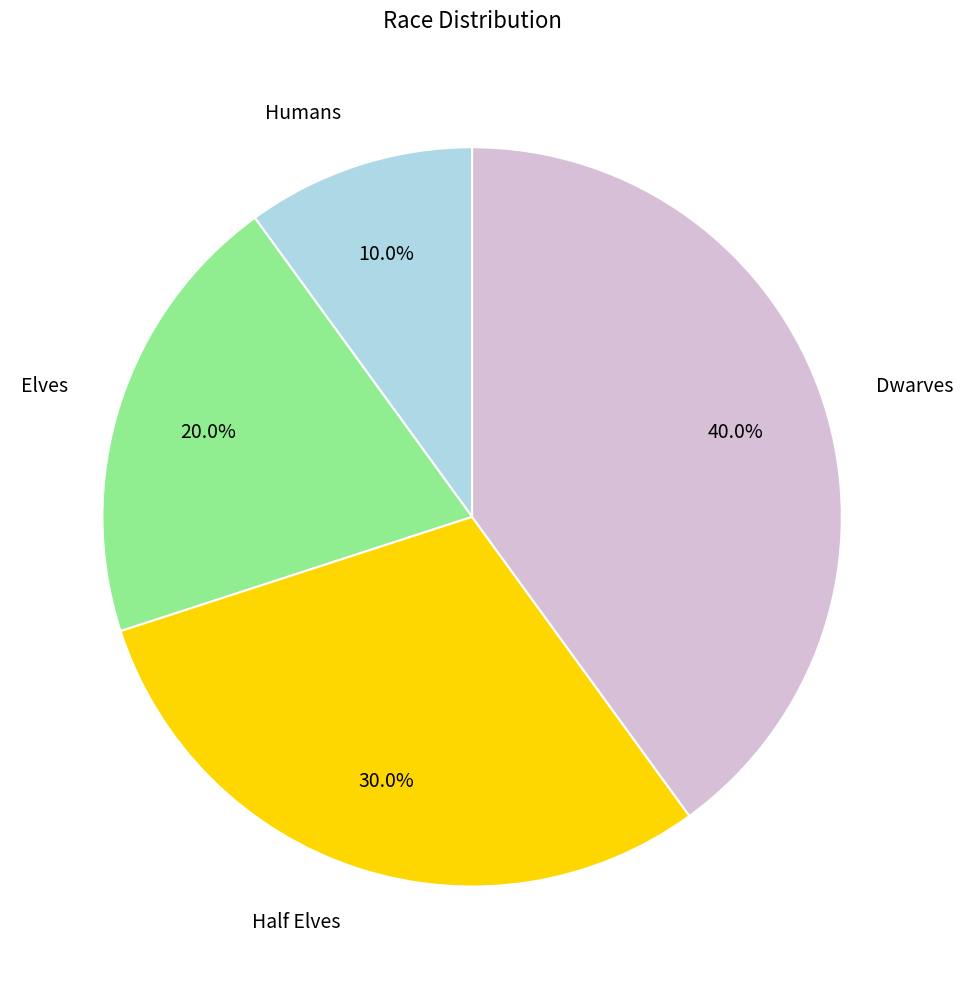

What percentage is the Elves slice, to the nearest percent?

20%